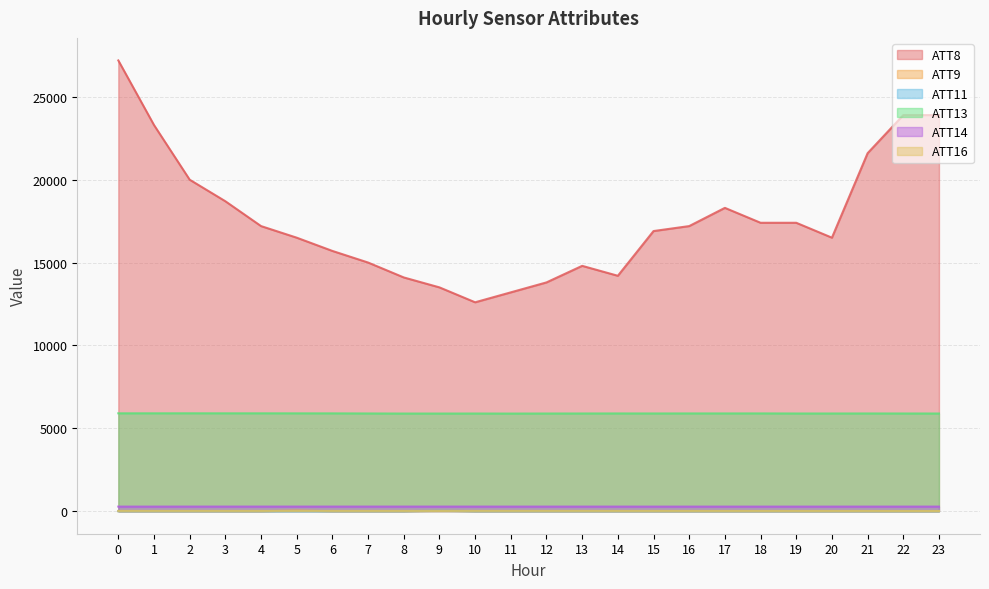

Is it true that ATT14 equals 449.9 at 17?

False